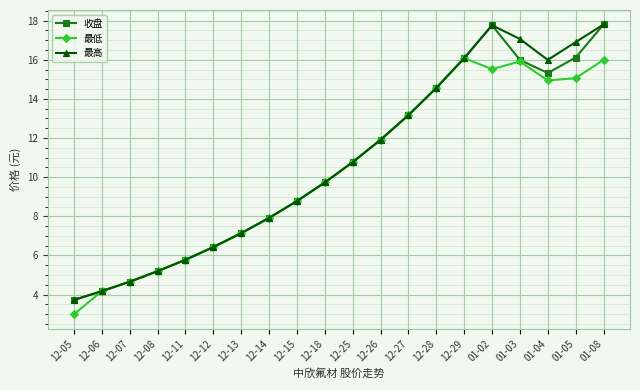

How many lines are shown in the chart?

3